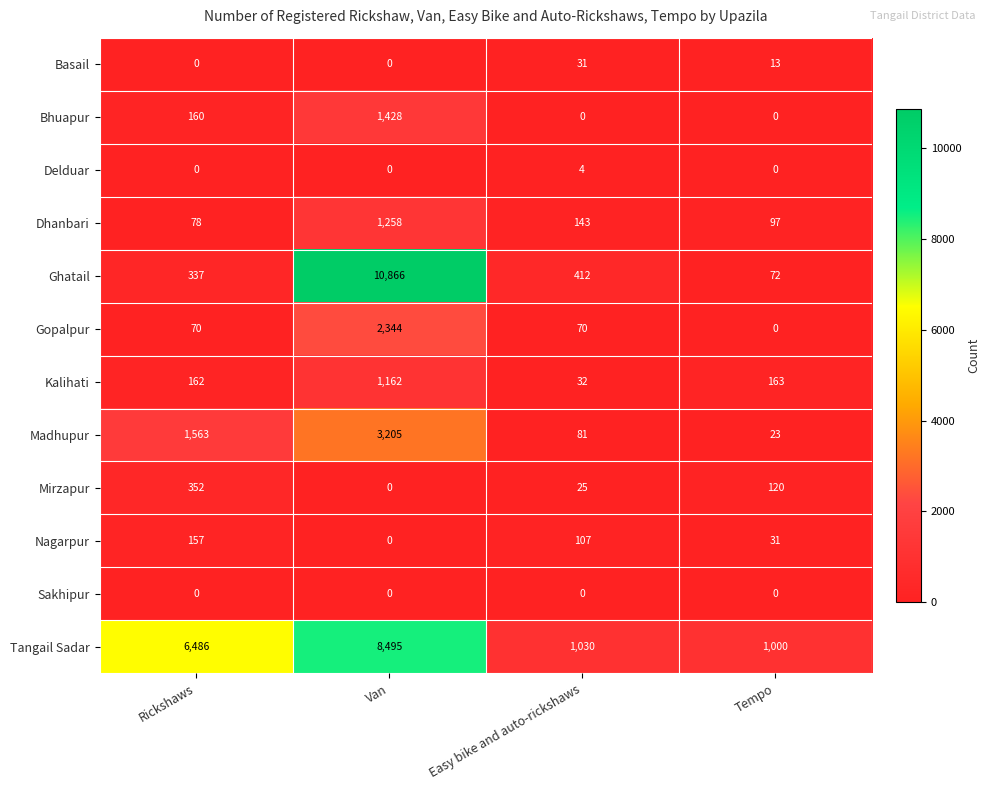

At which category is the sum across all series the highest?

Van